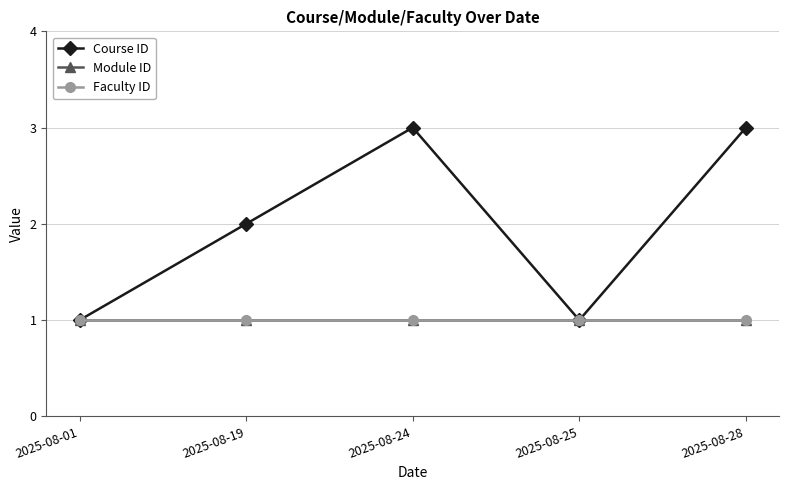

Does the chart have visible grid lines?

Yes